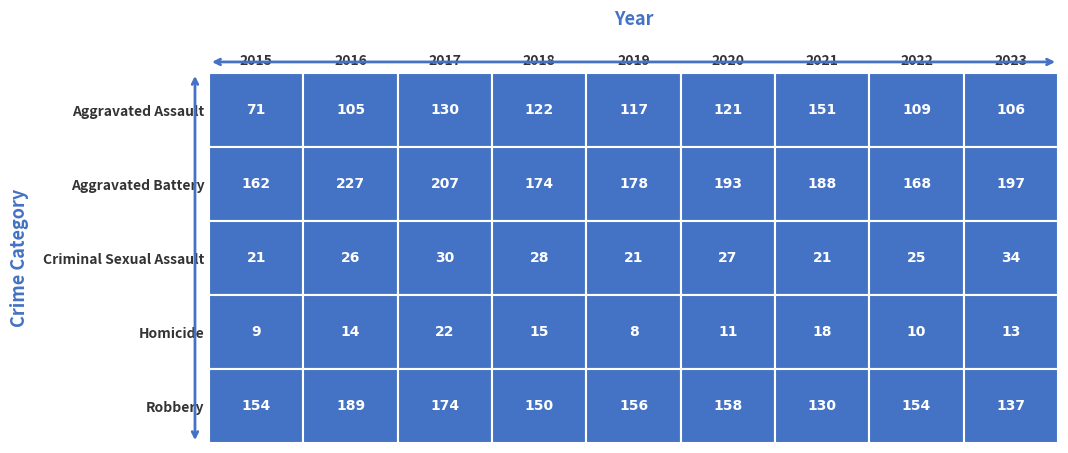

Which series has the largest range (max minus min)?

Aggravated Assault